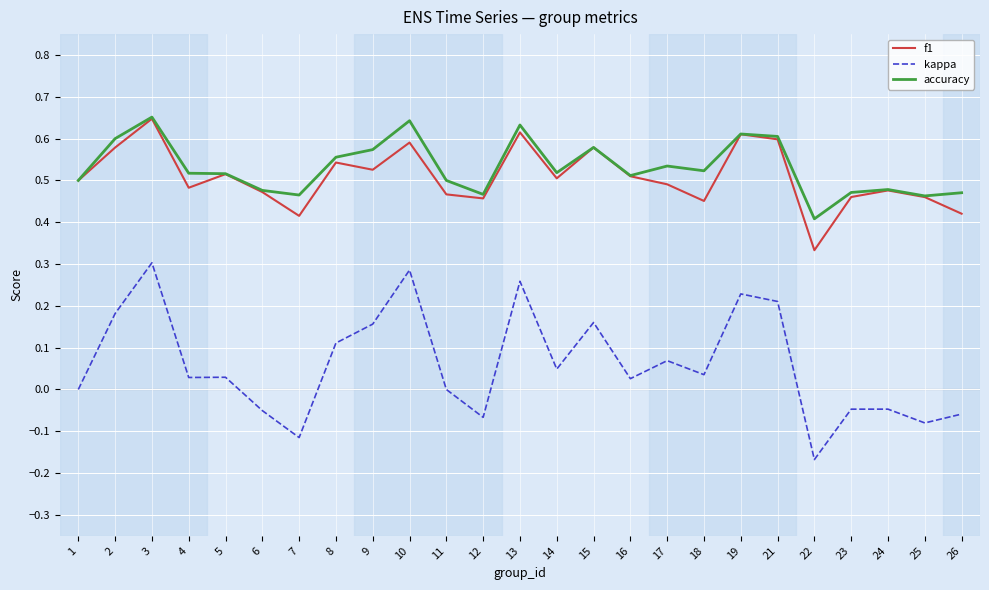

True or false: kappa and accuracy cross at least once.

False